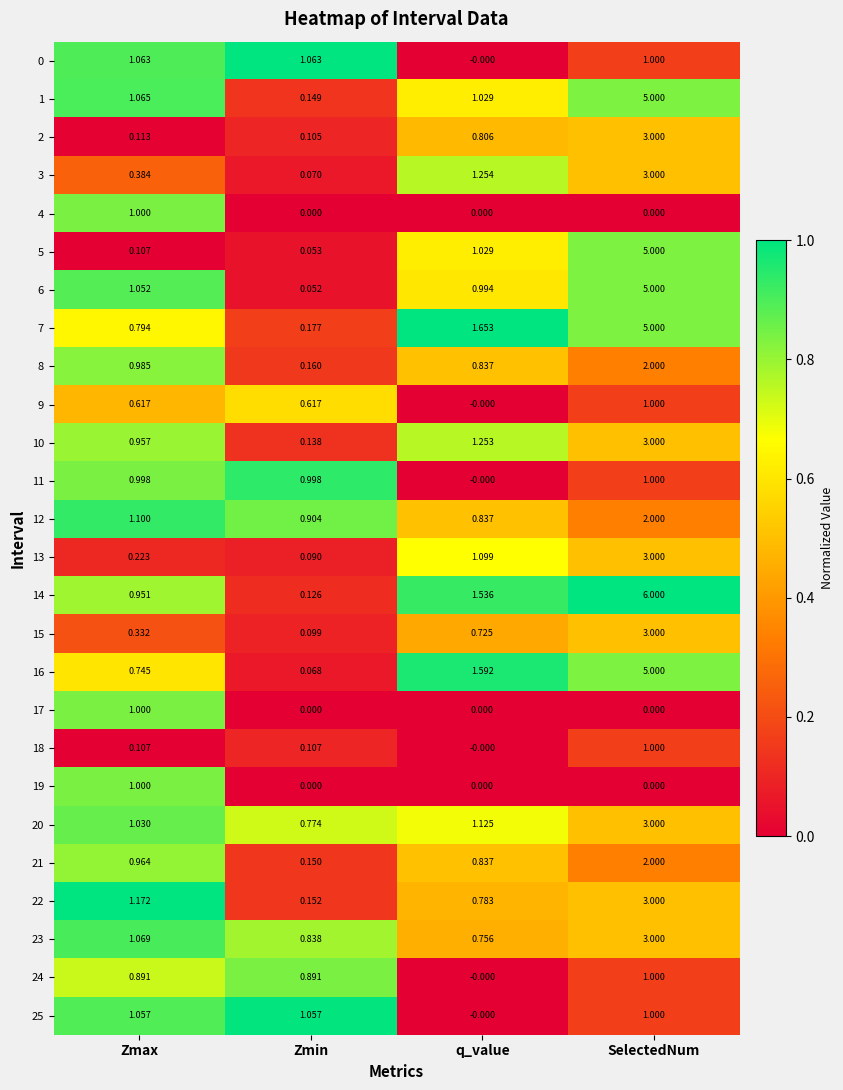

At which label does 0 first exceed 1?

Zmax